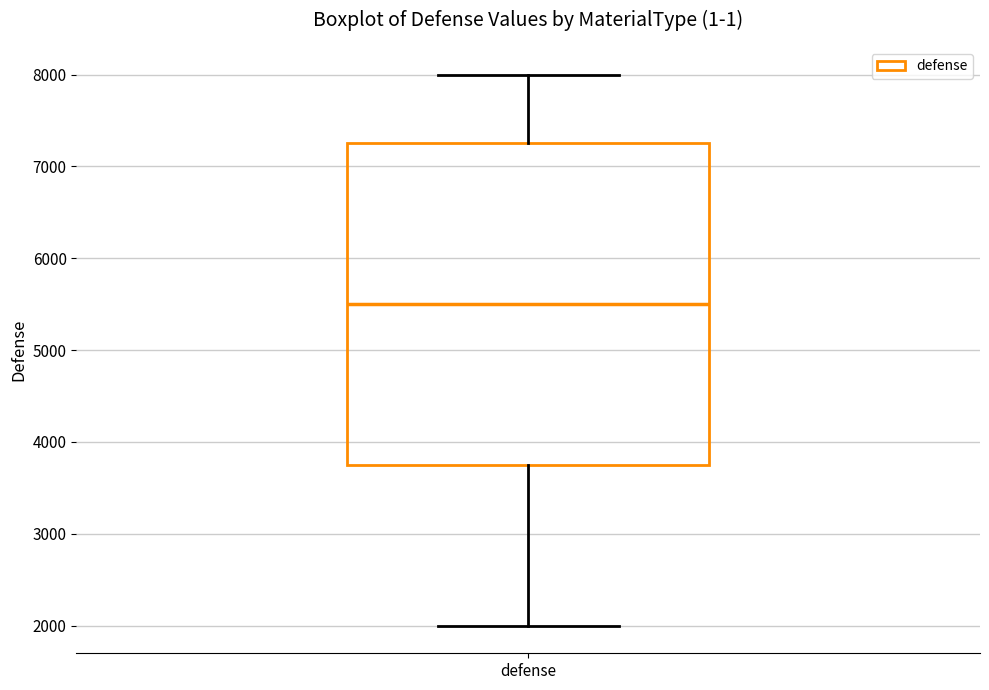

Where is the lower edge of the box for defense on the y-axis? The values are not printed on the chart, so give them approximately, as read against the axis.

3800